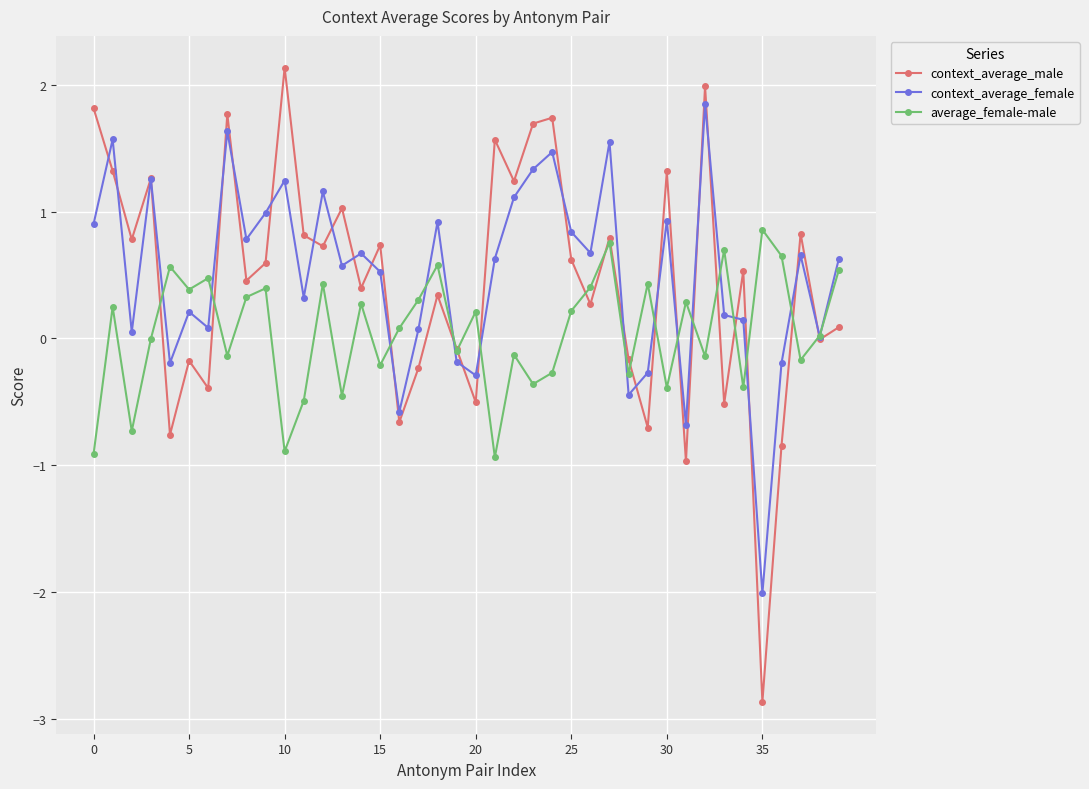

What is the difference between the maximum and minimum values in the context_average_female series?

3.9